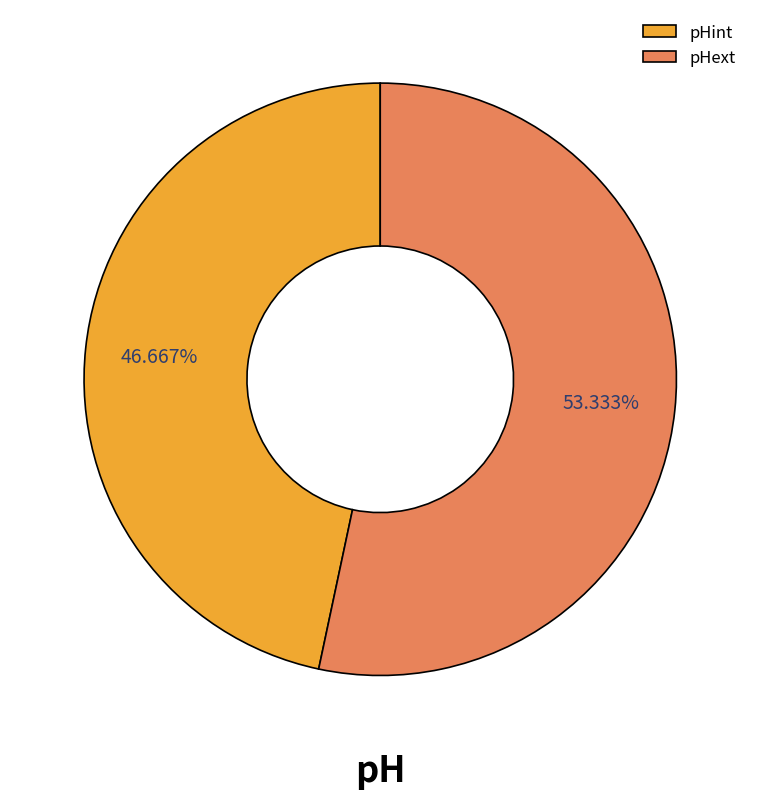

To the nearest percent, what is the difference between the pHint and pHext slice percentages?

7%